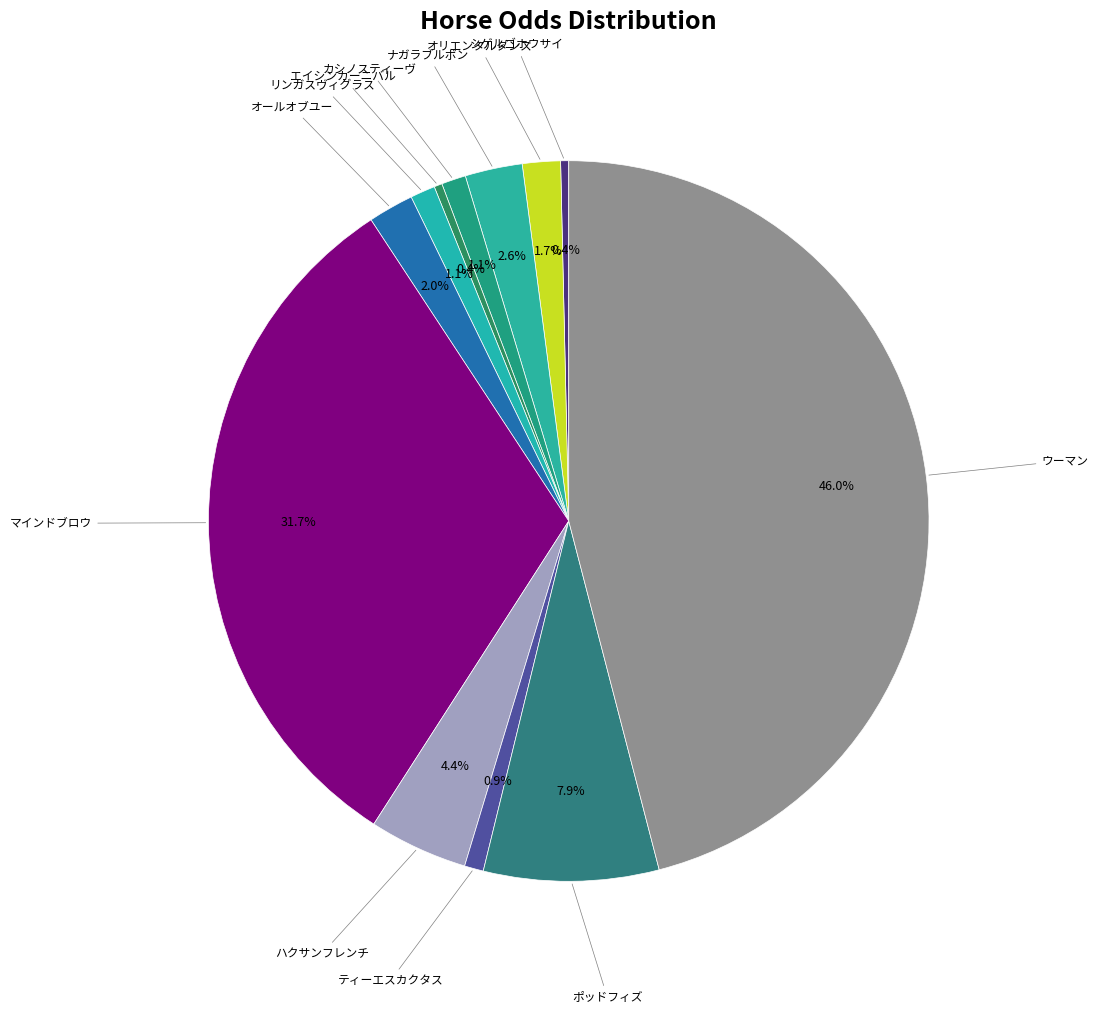

How many slices are in this pie chart?

12